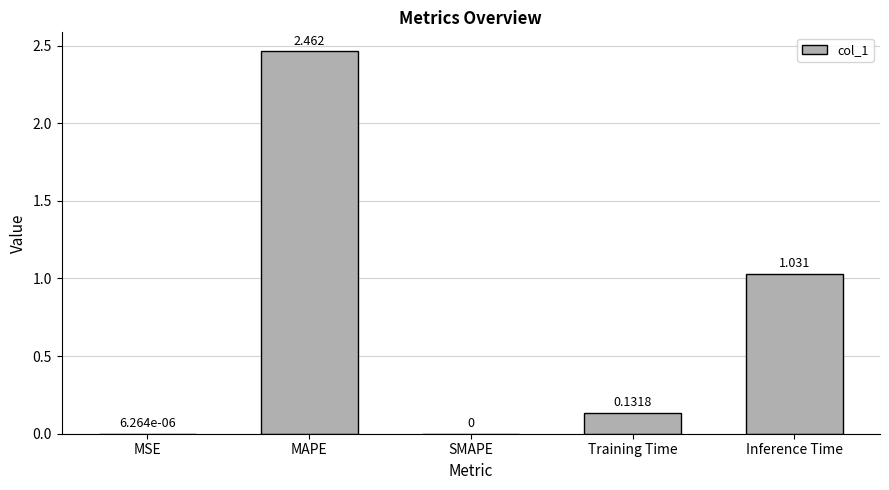

What is the ratio of the value at MAPE to the value at Inference Time?

2.4